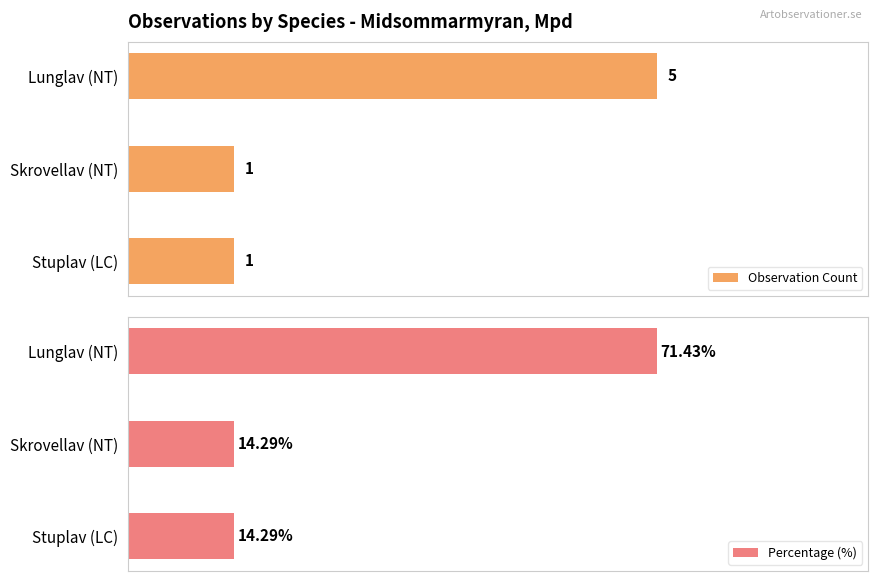

What is the total value across all series at Lunglav (NT)?

76.4